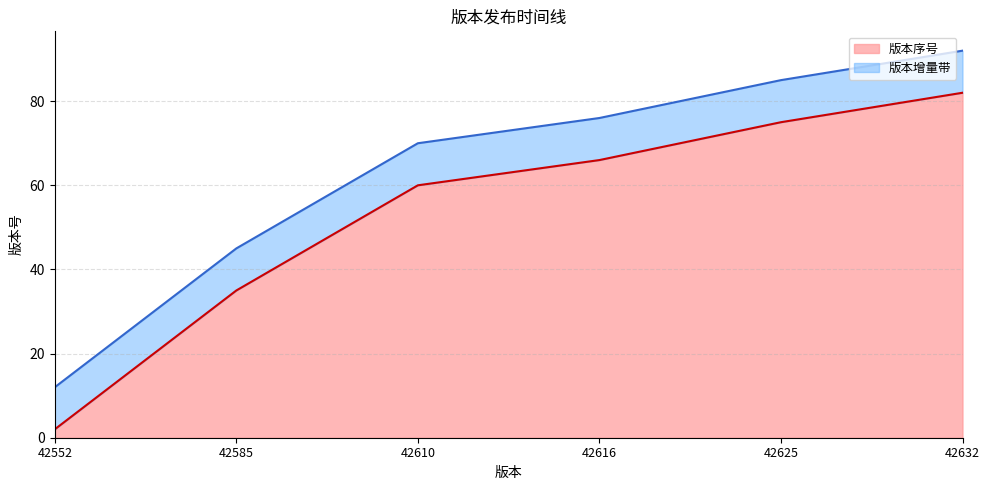

Approximately how many times larger is the value at 42585 compared to 42552?

17.5